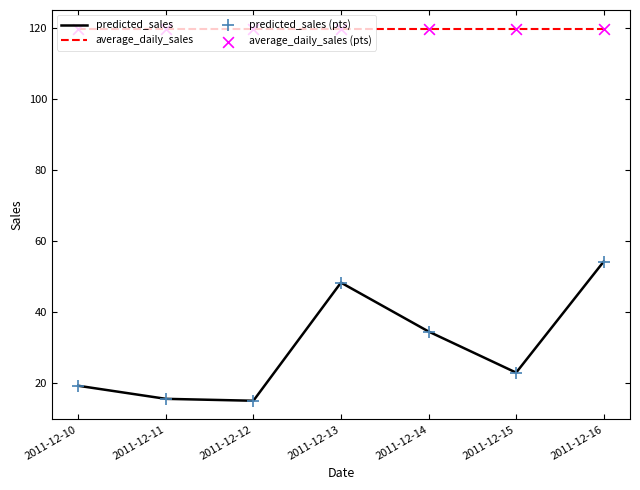

Which series has the largest range (max minus min)?

predicted_sales